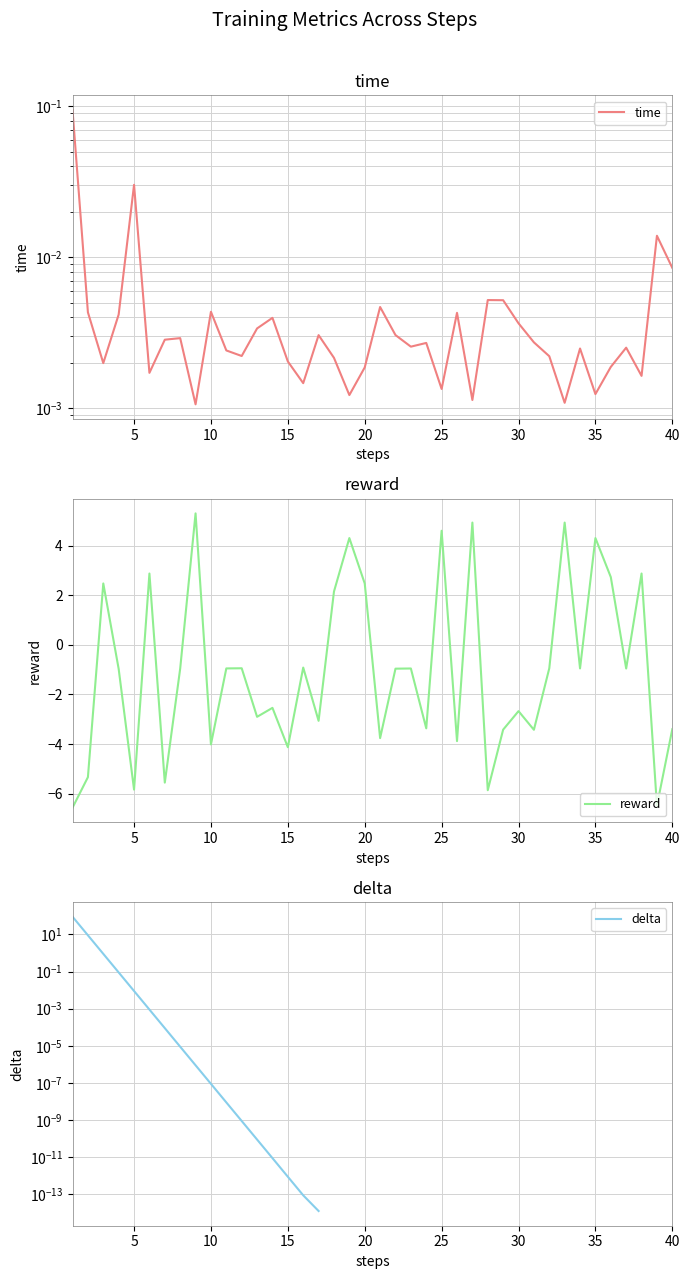

What is the difference between the maximum and minimum values in the reward series?

11.9